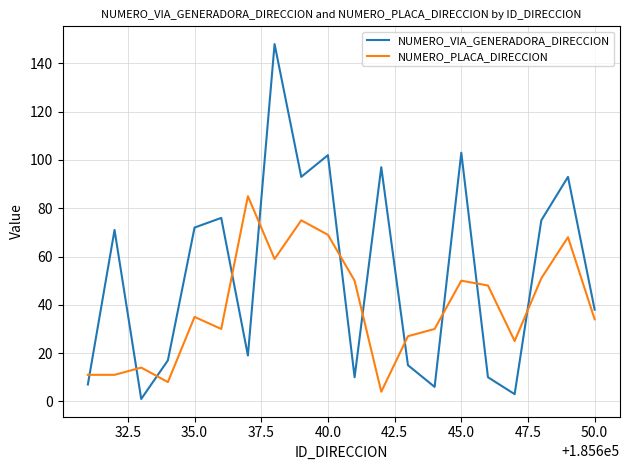

Which series has the largest total across all categories?

NUMERO_VIA_GENERADORA_DIRECCION